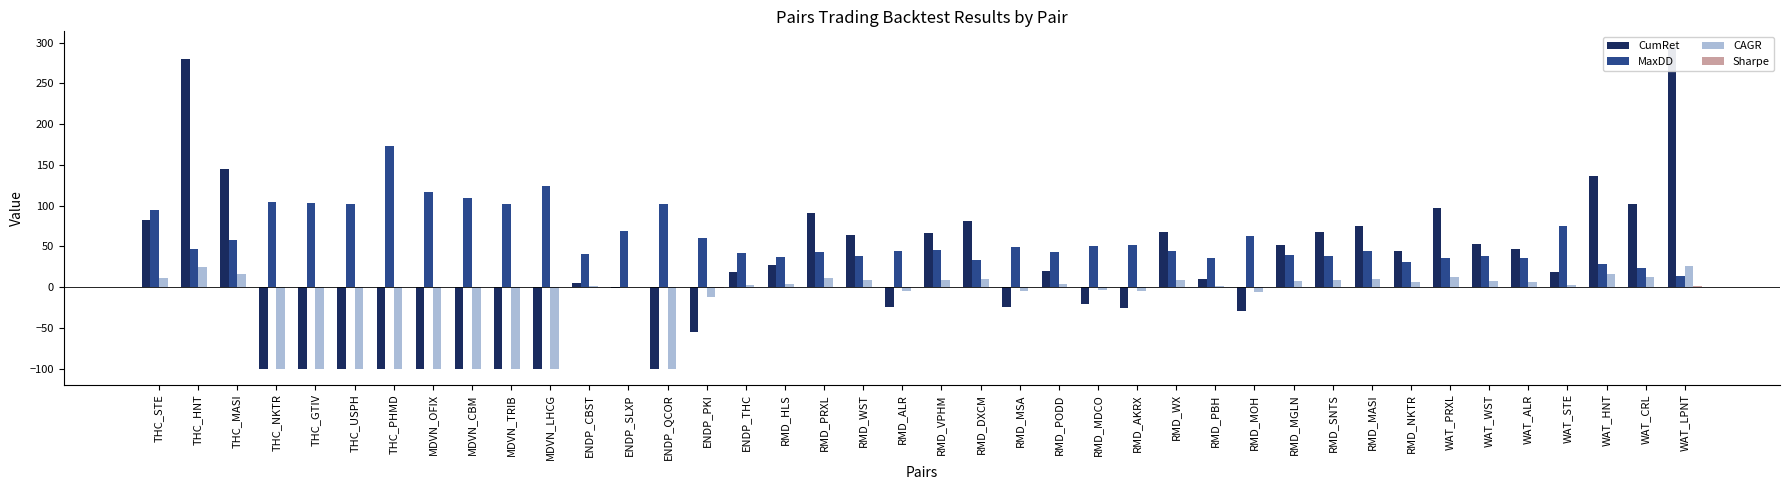

At how many categories does at least one series exceed 265?

2